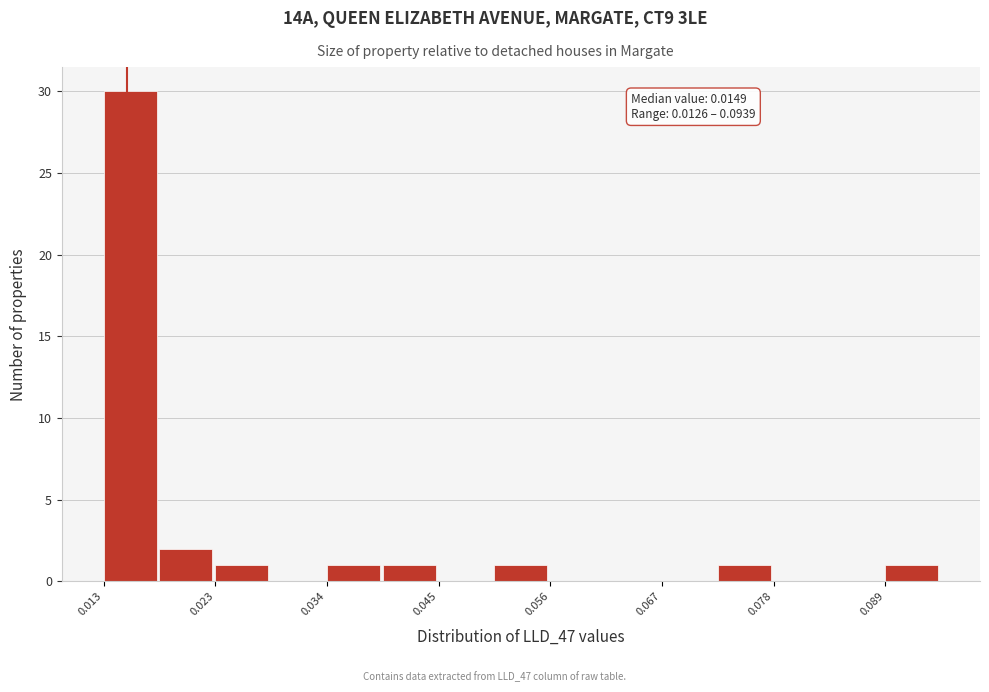

Read against the x-axis, roughly where is the centre of the tallest bar?

0.016